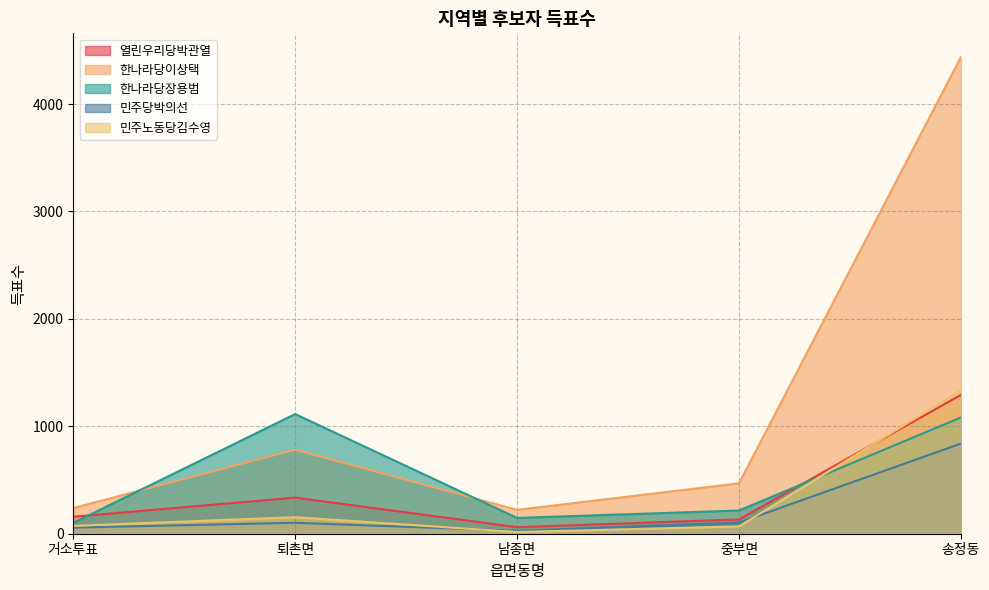

What is the difference between the 한나라당이상택 values at 송정동 and 퇴촌면?

3654